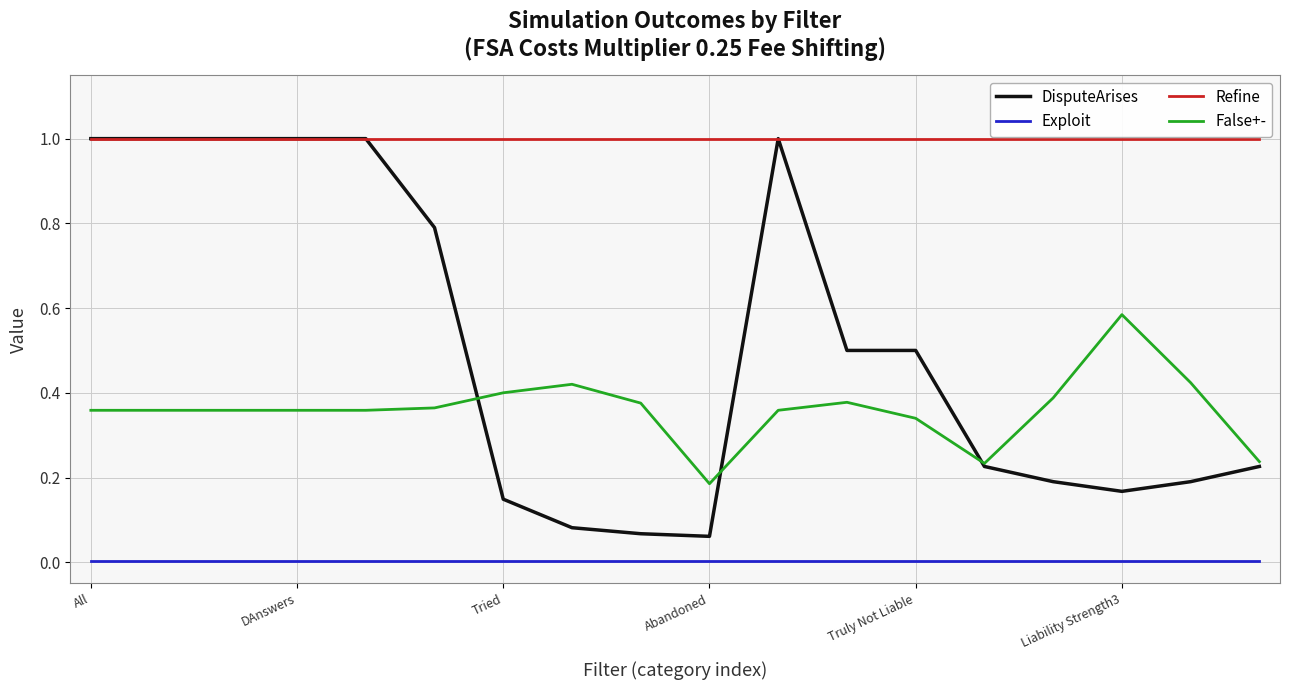

How many distinct data groups are displayed?

4